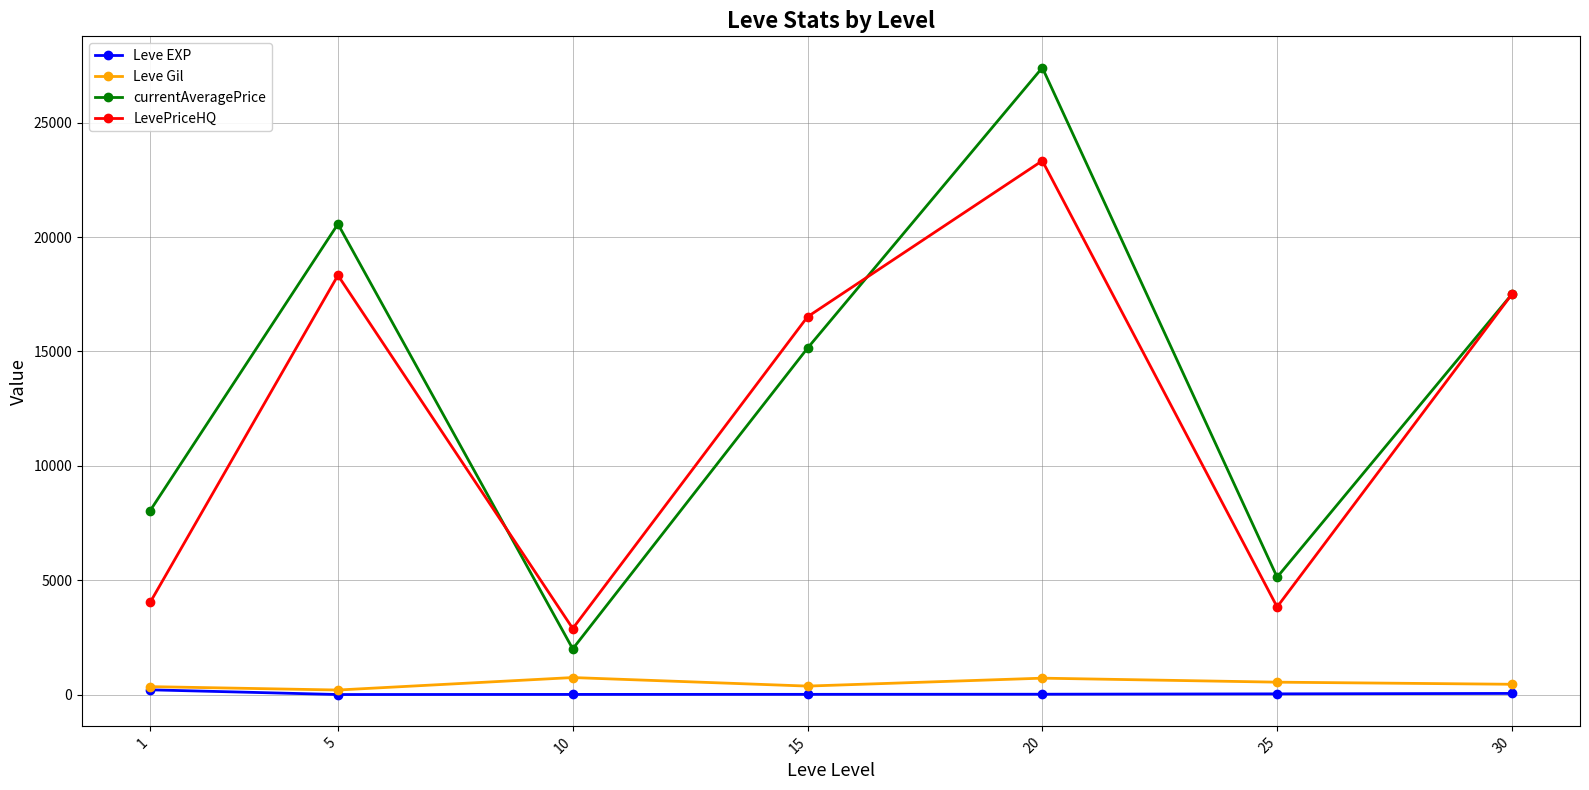

In LevePriceHQ, how many points are lower than both neighbors (excluding endpoints)?

2